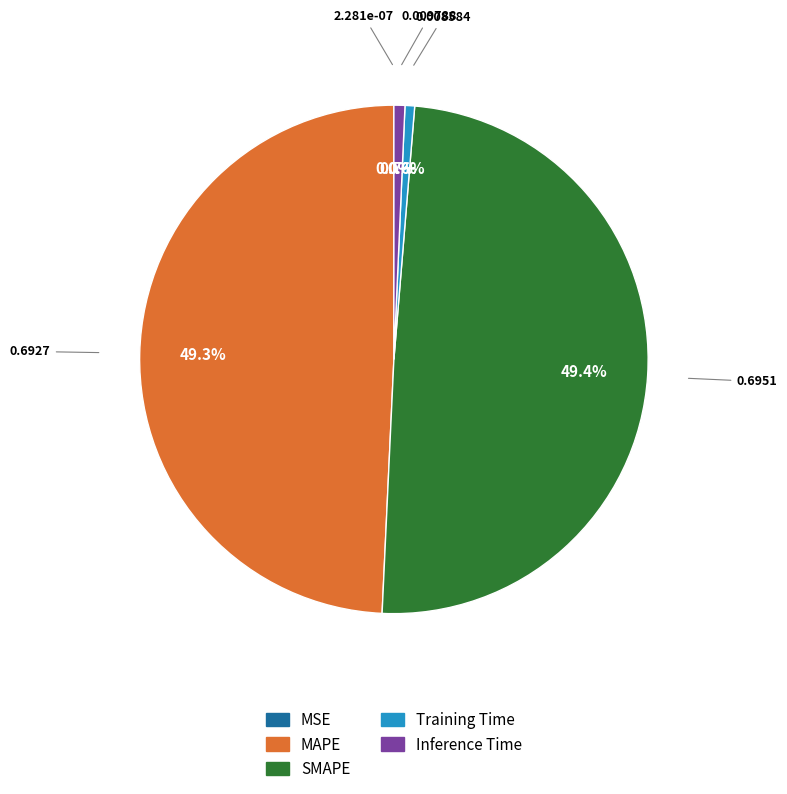

Combined, what portion of the pie is Training Time and SMAPE?

50.0%